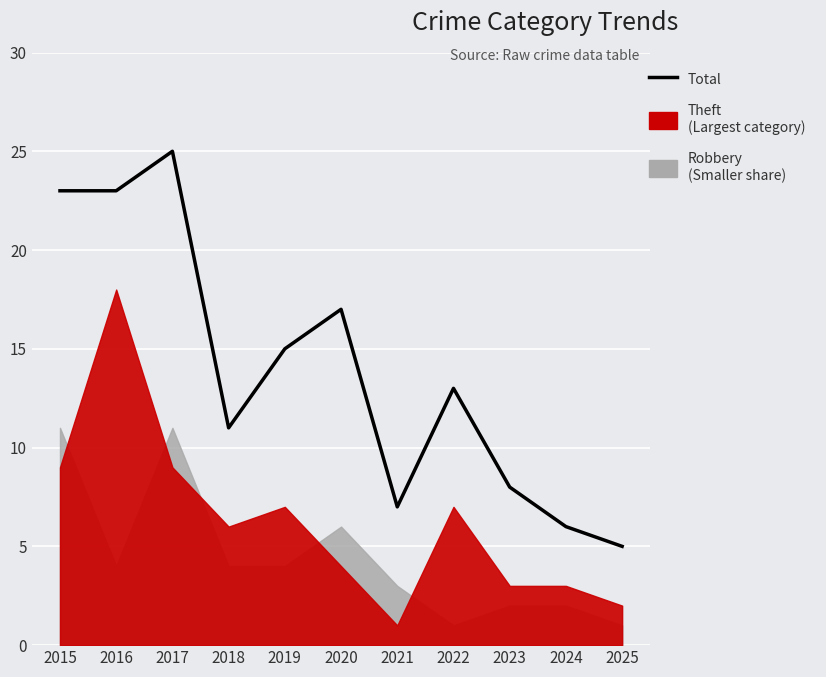

Reading left to right, extract all data points from this chart.

23	23	25	11	15	17	7	13	8	6	5